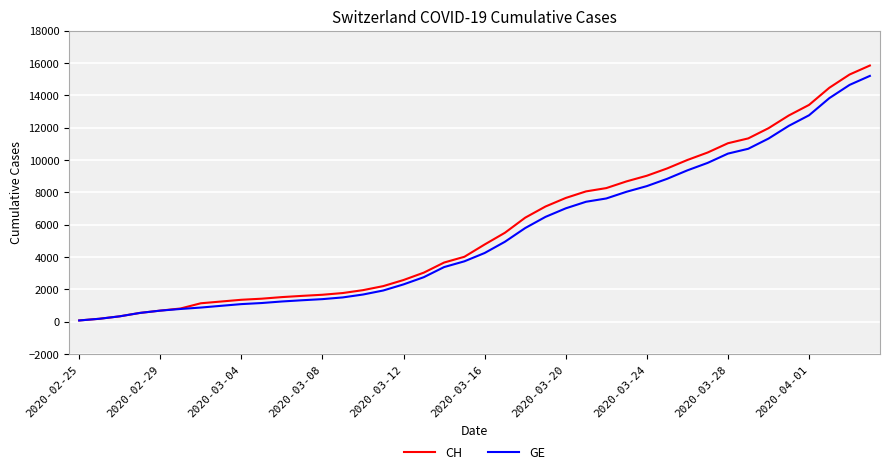

Which series has the largest total across all categories?

CH